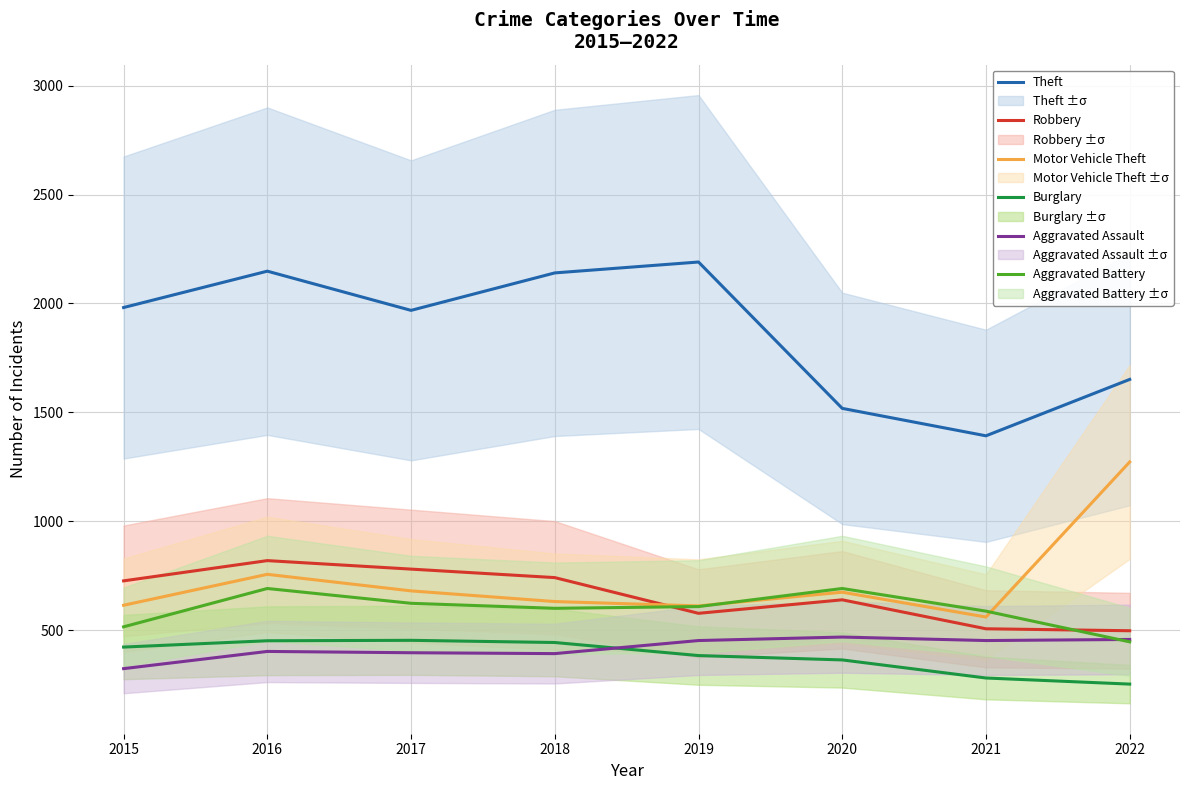

How many data points in Robbery are above 726?

3